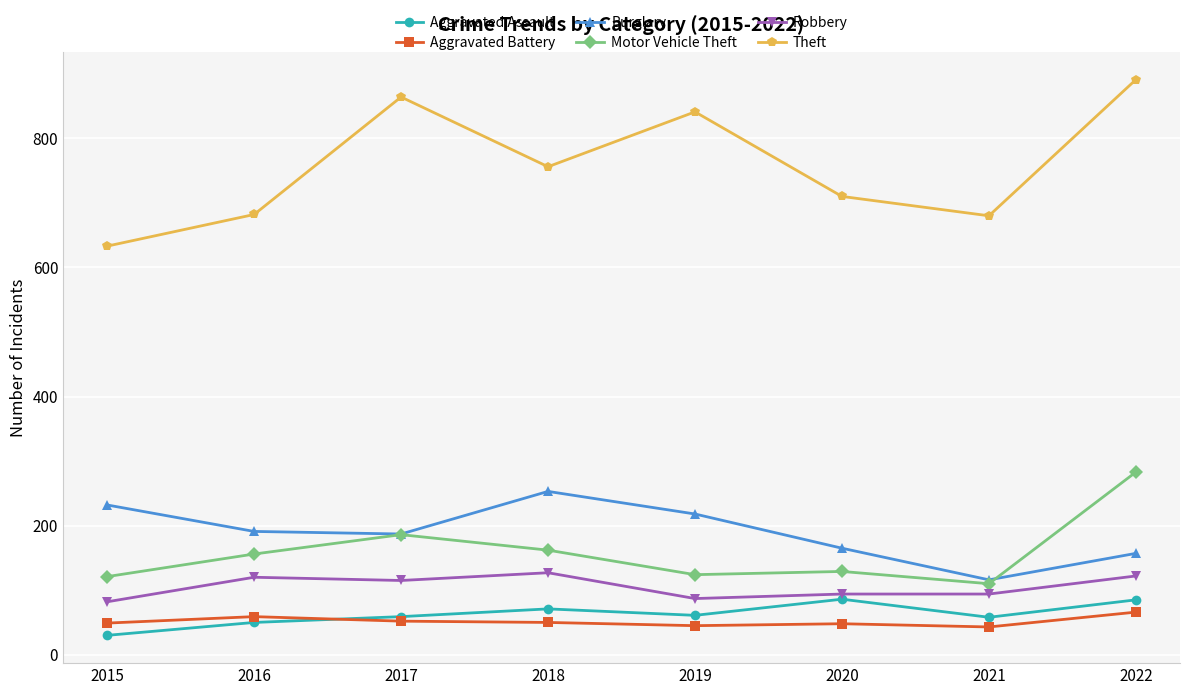

True or false: Theft has a value of 680 at 2021.

True